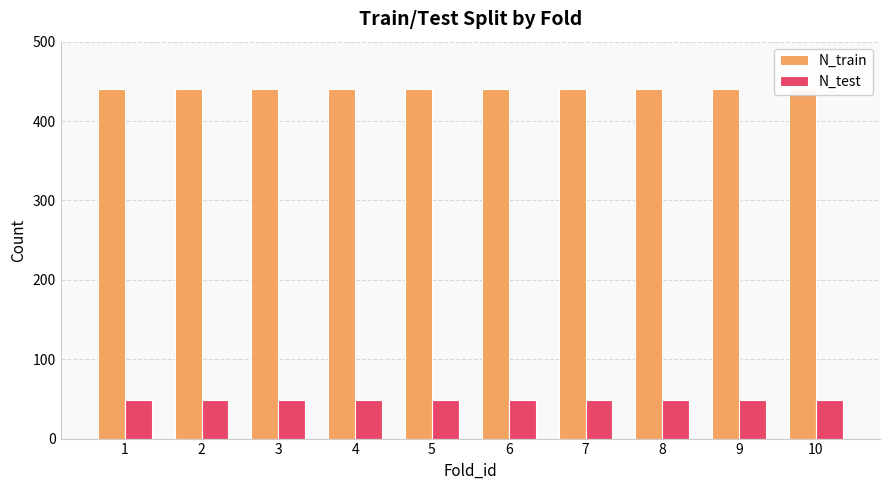

What are all the series names shown in the legend?

N_train, N_test